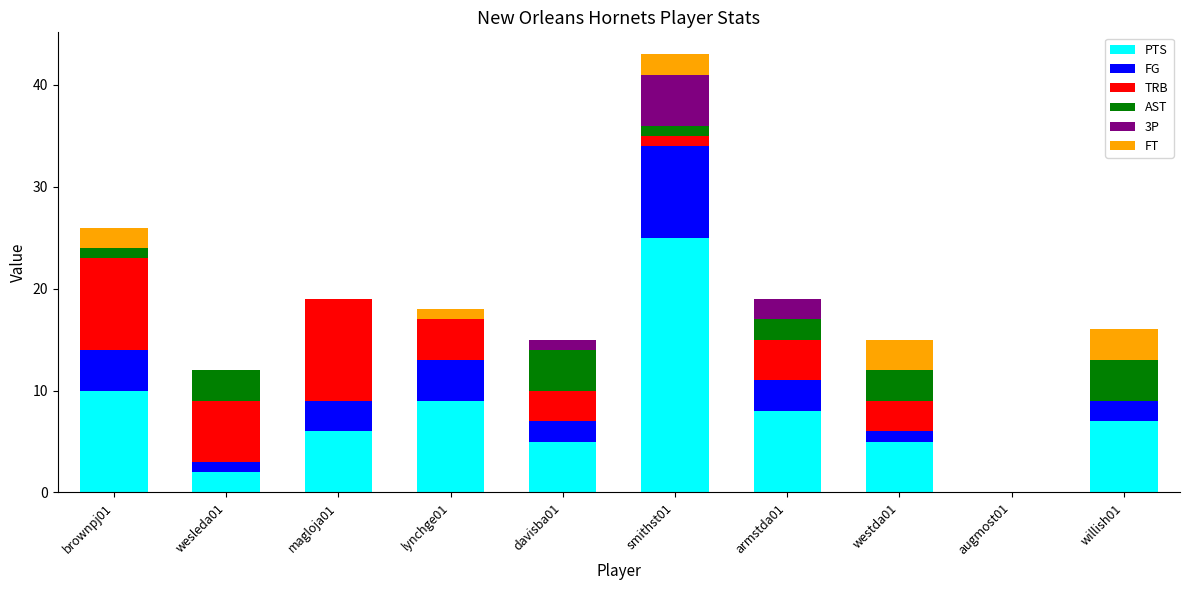

What is the sum of all PTS values?

77